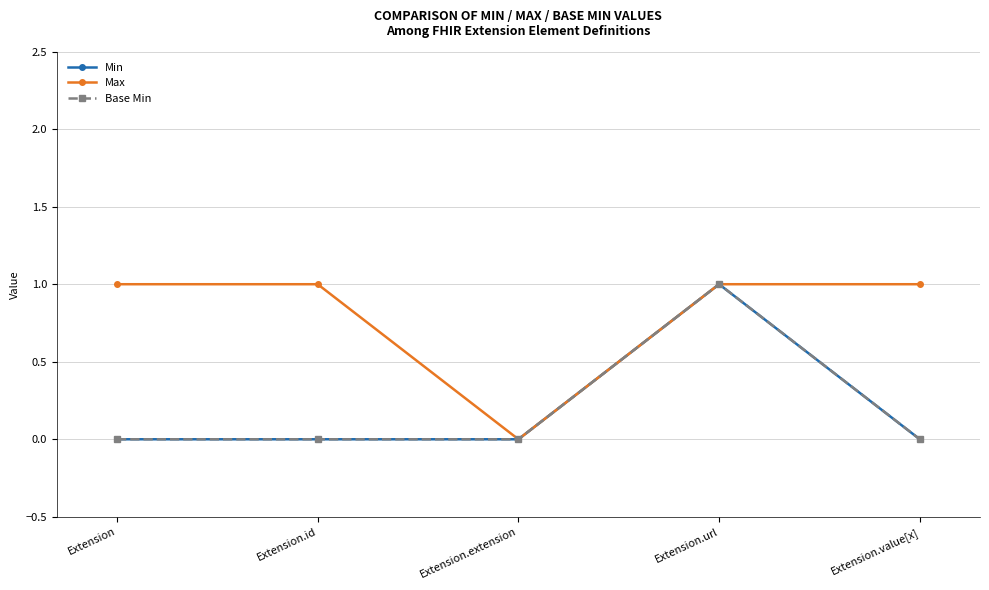

What is the label of the 2nd point from the right?

Extension.url